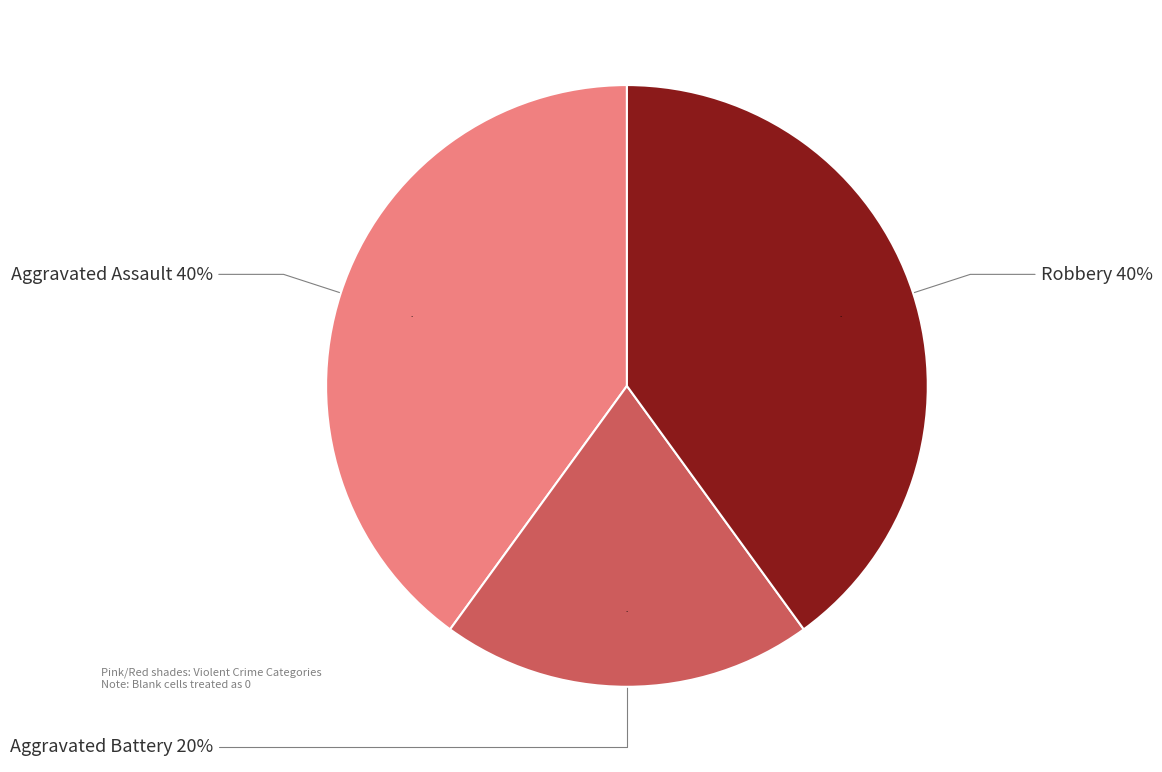

How many slices are in this pie chart?

3